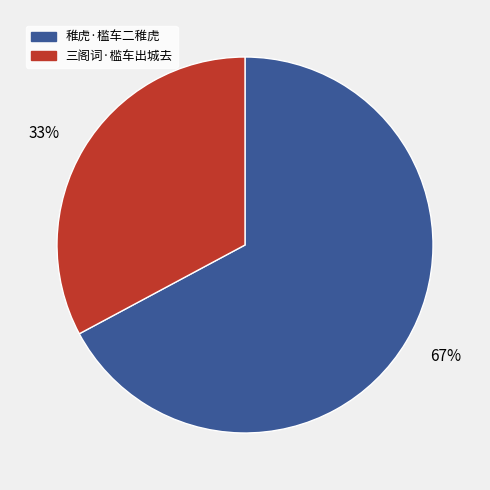

To the nearest percent, what portion does 三阁词·槛车出城去 represent?

33%